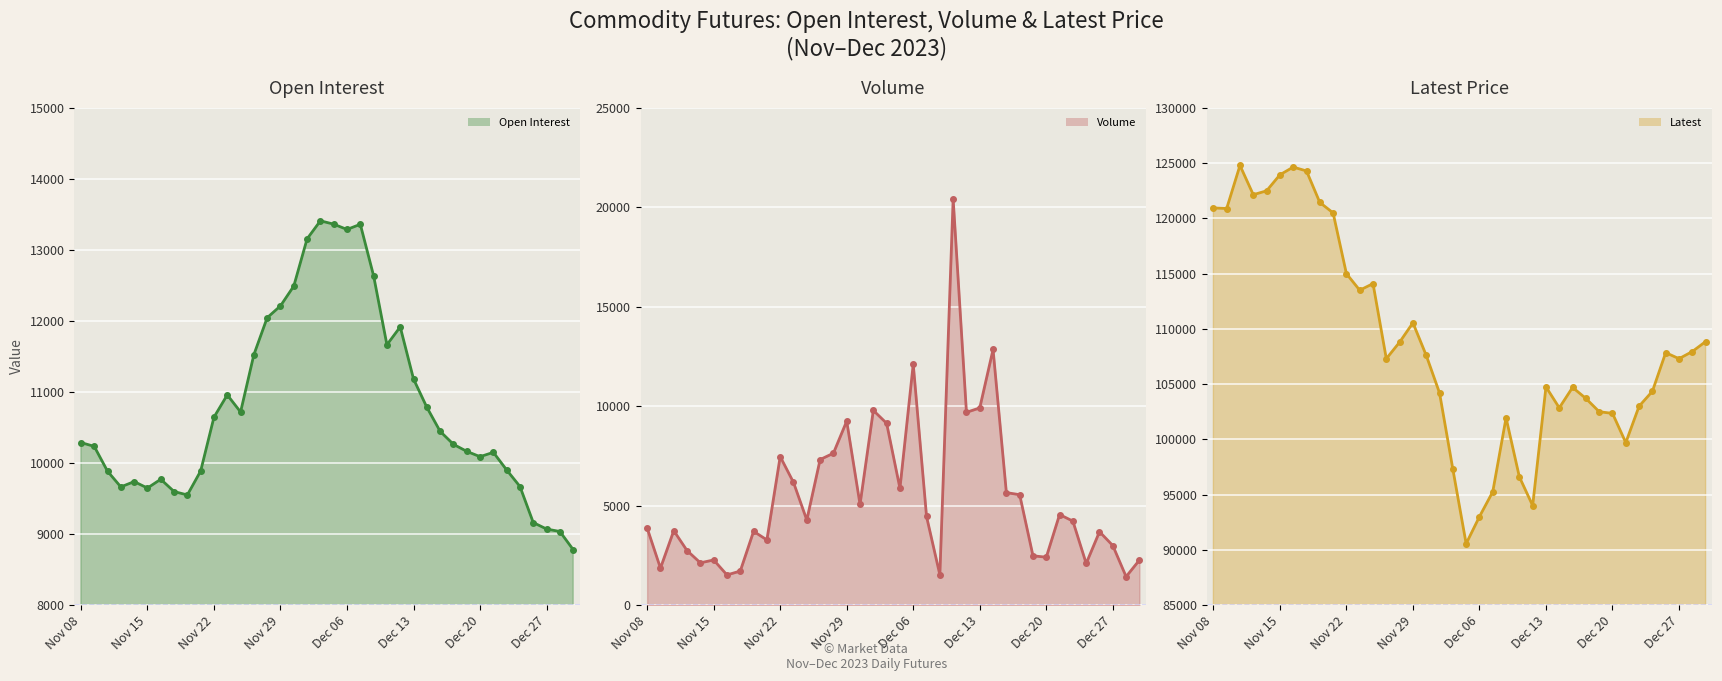

Which category has the lowest value across all series?

36